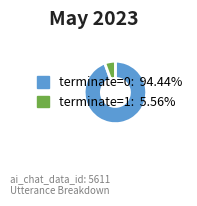

True or false: terminate=1 accounts for 1% of the total.

False